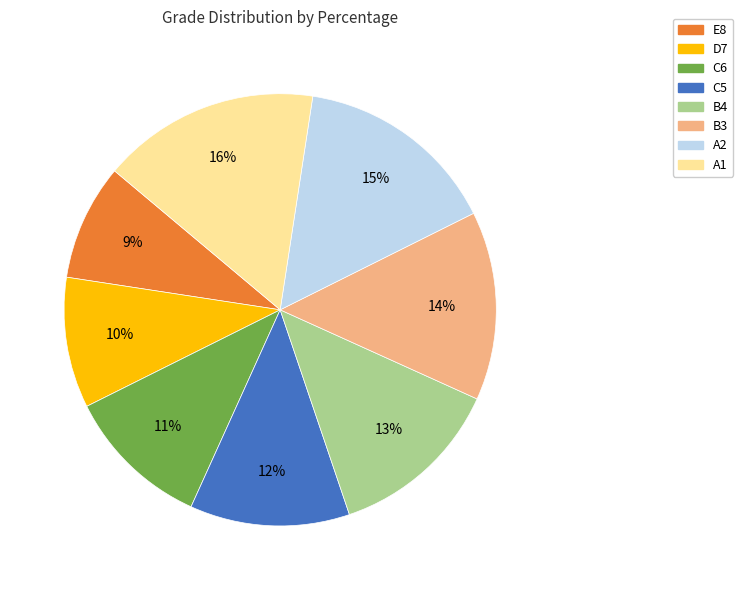

To the nearest percent, what is the average slice percentage?

12%